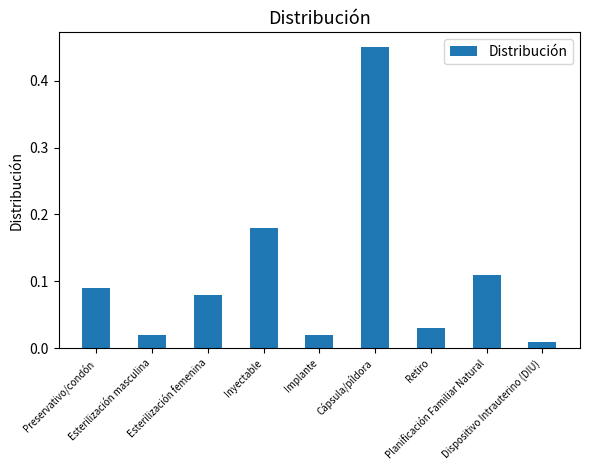

What is the difference between the maximum and second lowest values?

0.4